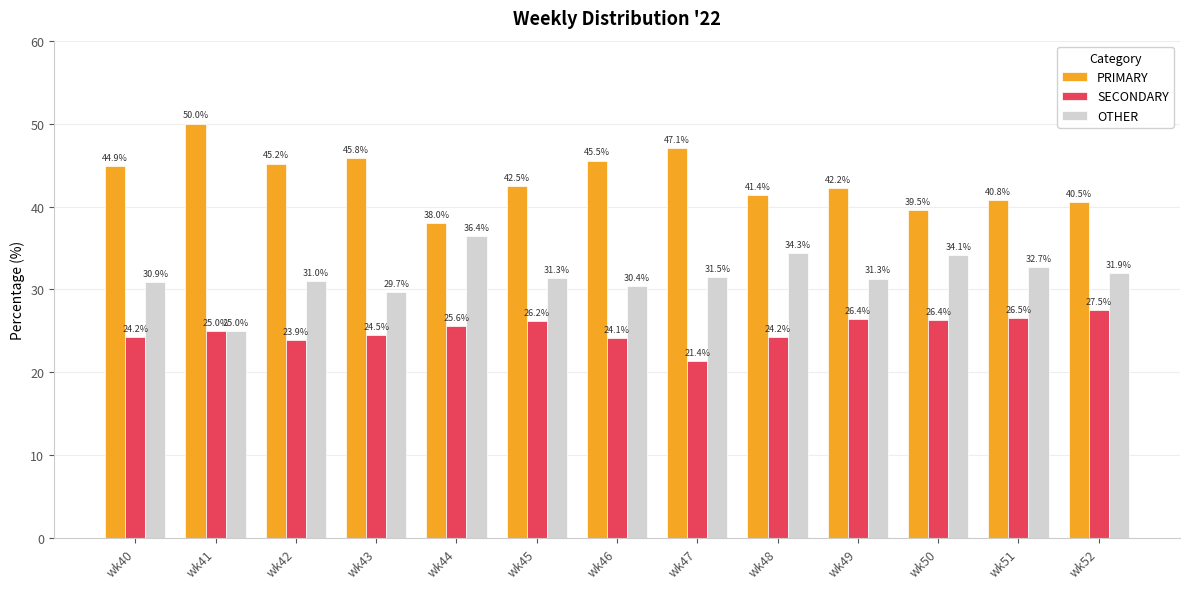

What is the lowest value of the PRIMARY series?

38.0